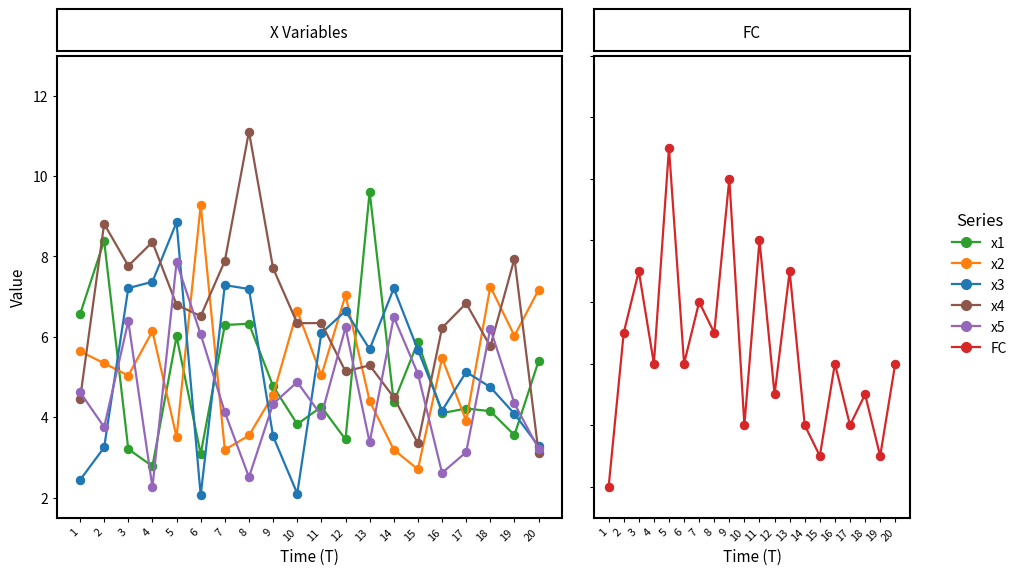

True or false: x3 and x2 intersect in this chart.

True